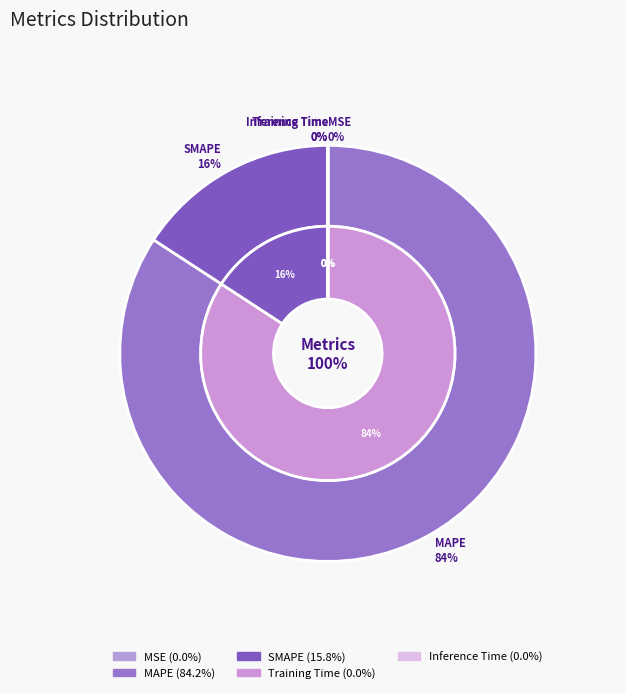

What is the change in value from MAPE to Inference Time?

-865.3